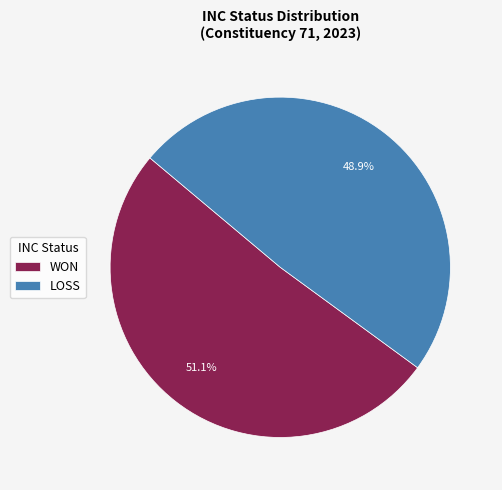

What is the smallest slice in the pie chart?

LOSS